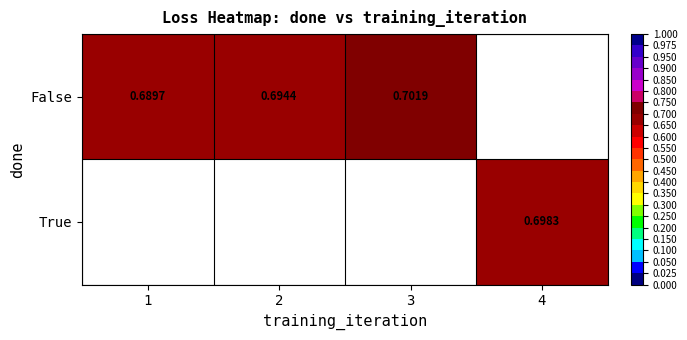

At which label does False reach its minimum?

1